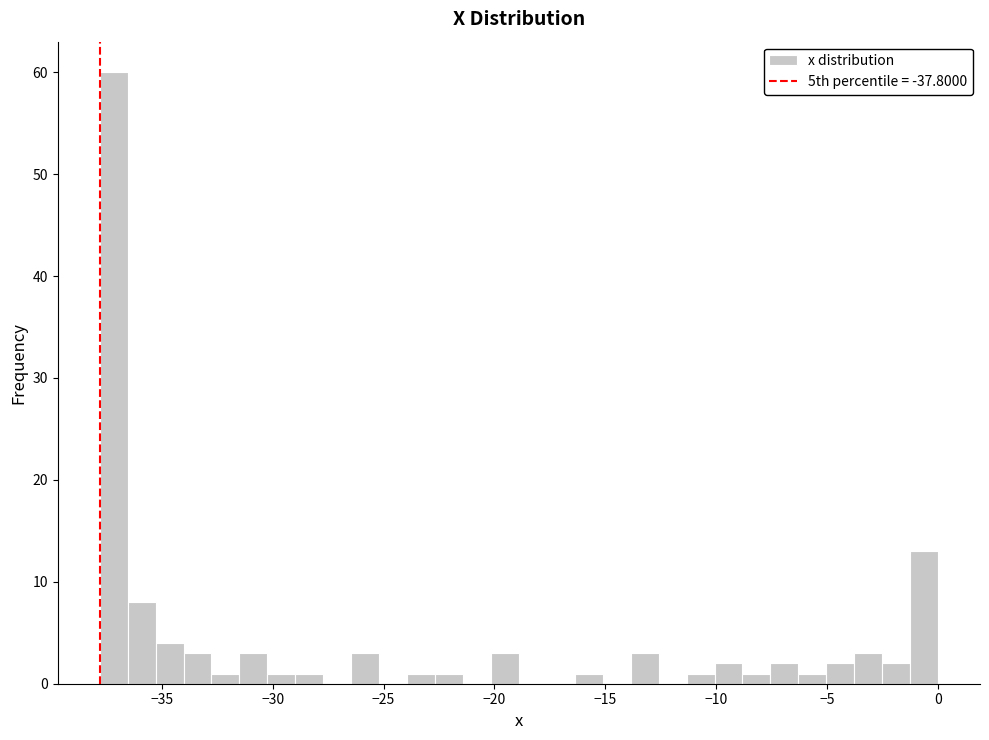

Around what value on the x-axis is the tallest bar? Give the approximate position of its centre, as read against the axis.

-37.0